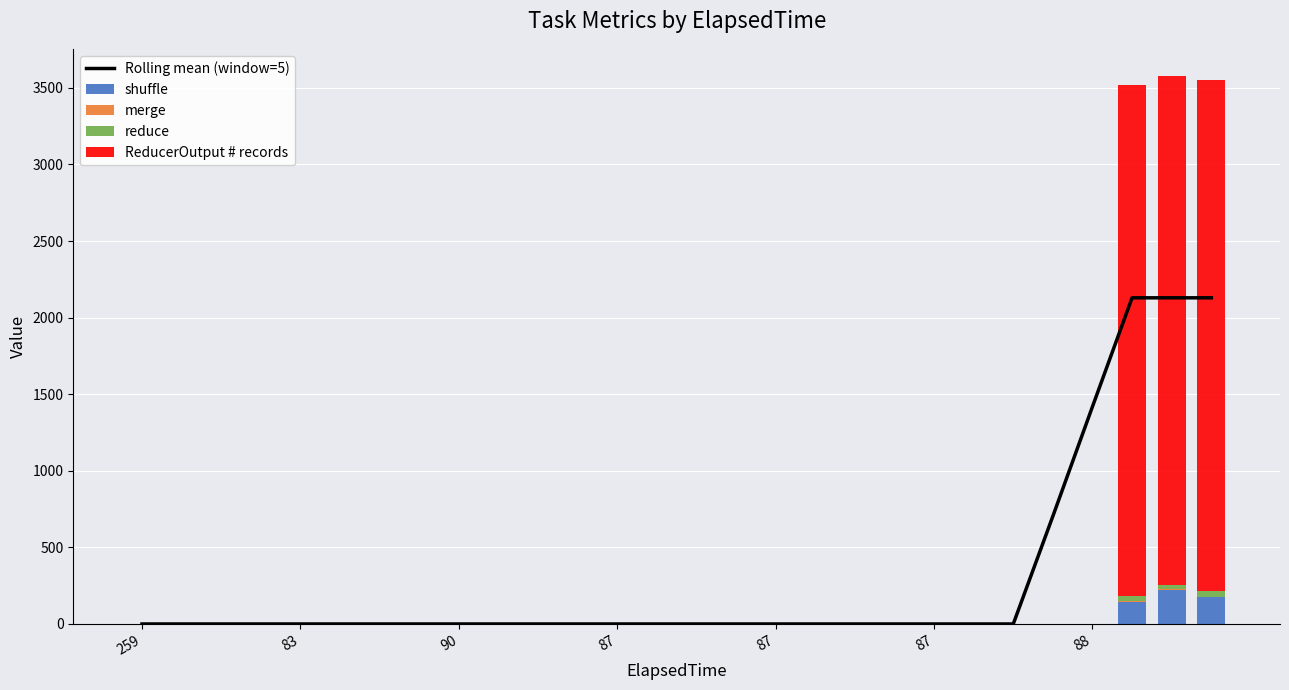

At which category is the sum across all series the highest?

26